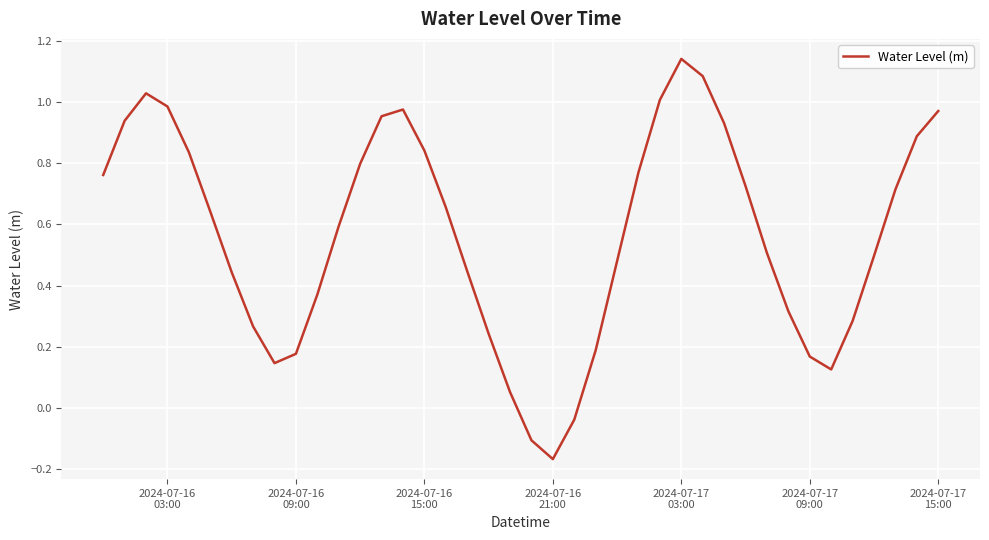

What is the difference between the maximum and minimum values?

1.3